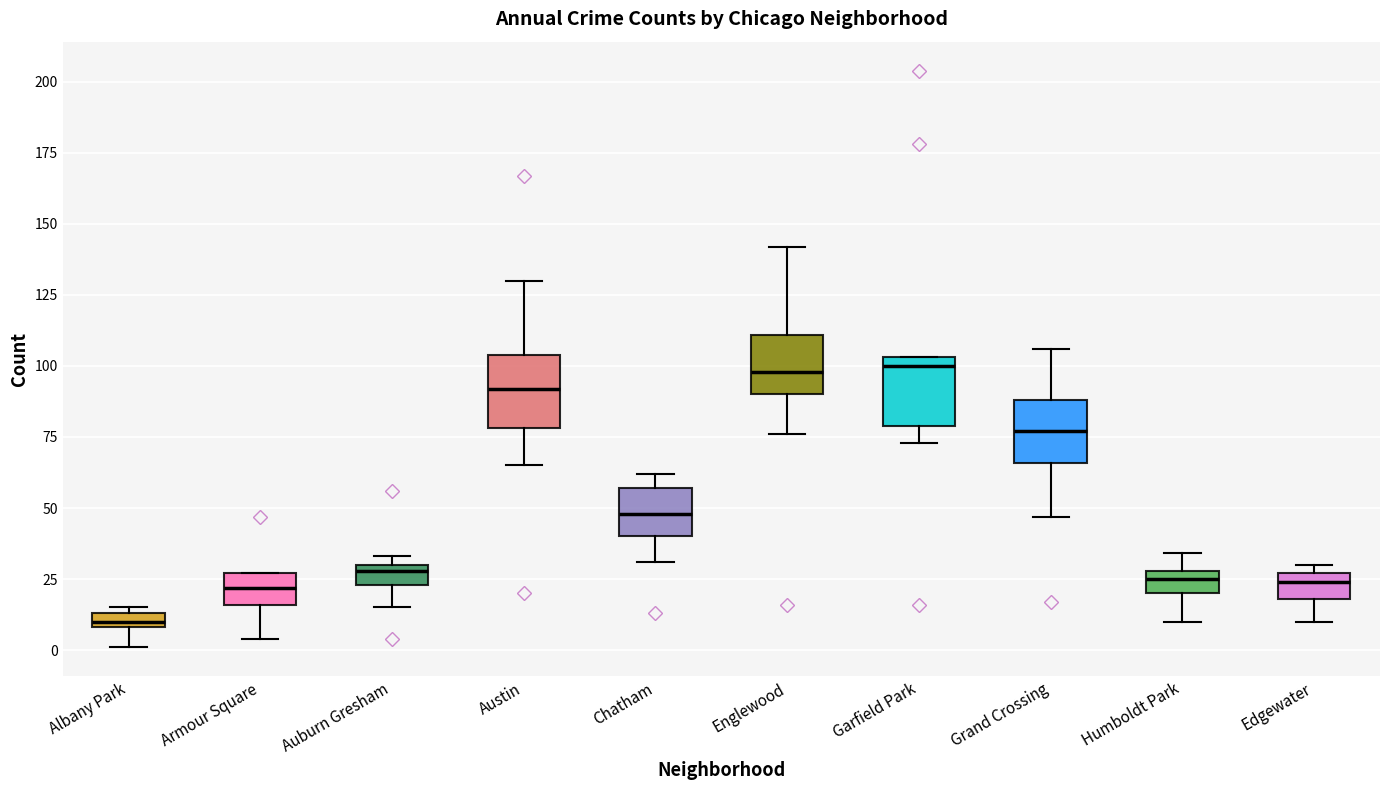

Where is the upper edge of the box for Edgewater on the y-axis? The values are not printed on the chart, so give them approximately, as read against the axis.

25